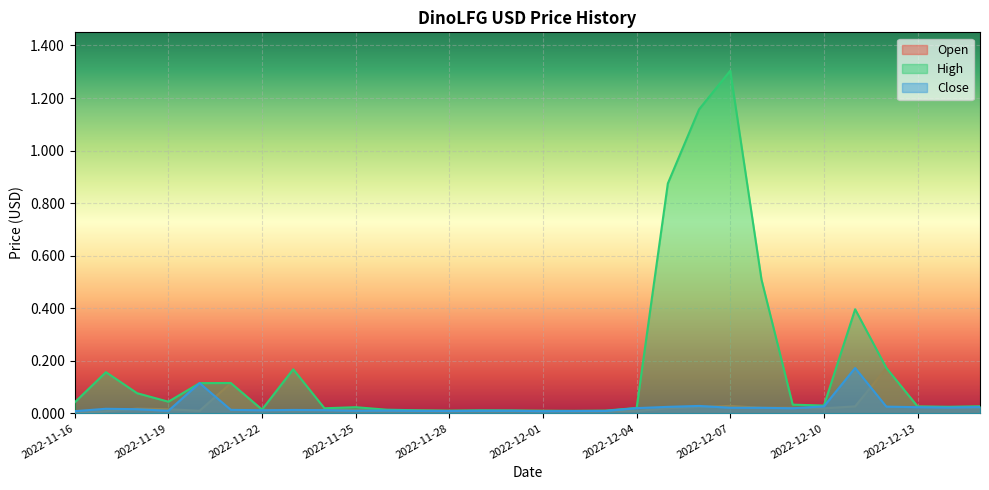

True or false: Open has more than 1 interior local peaks.

True